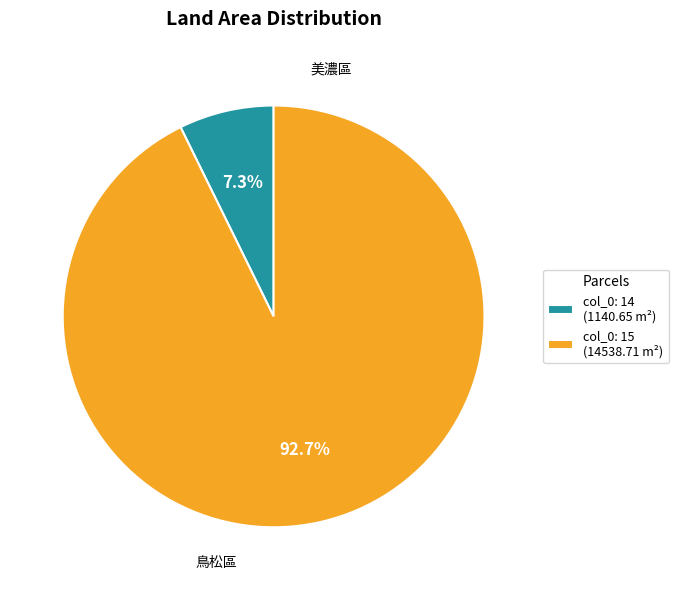

Which category has the biggest portion of the pie?

col_0: 15 (14538.71 m²)